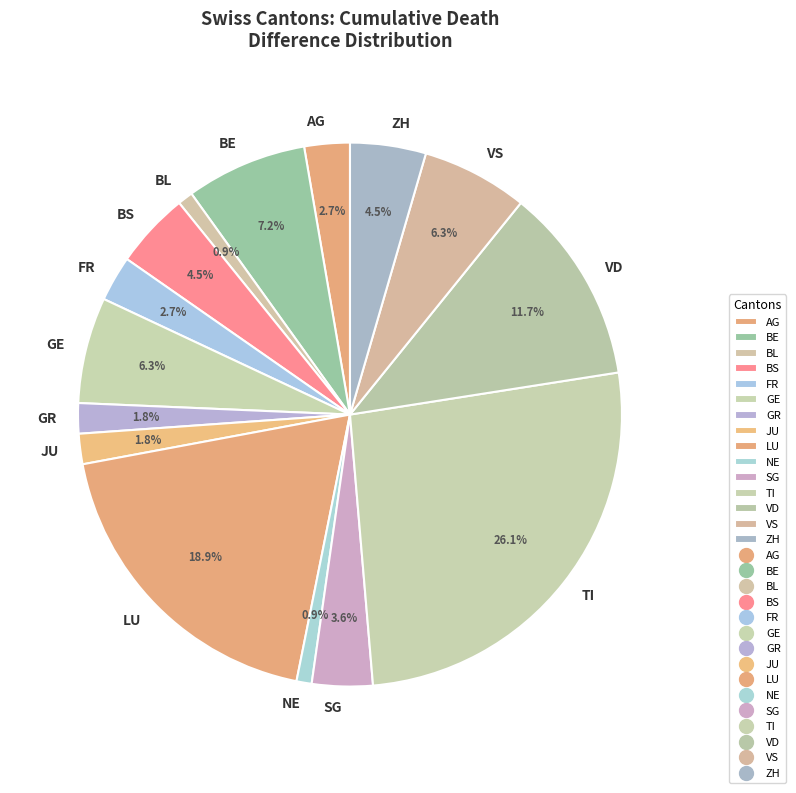

What is the ratio of the value at GR to the value at ZH?

0.4